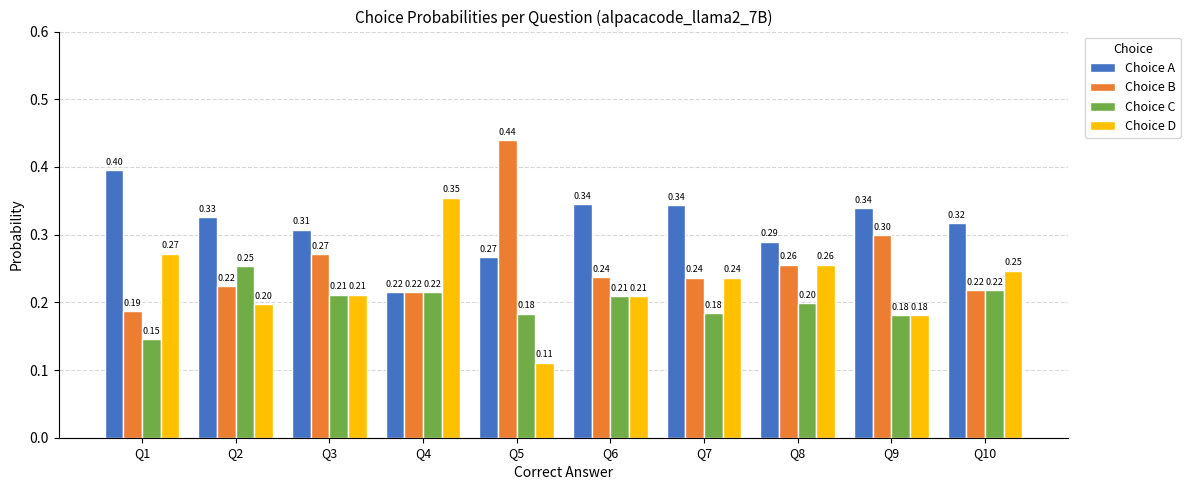

How many Choice B values are between 0 and 1?

10